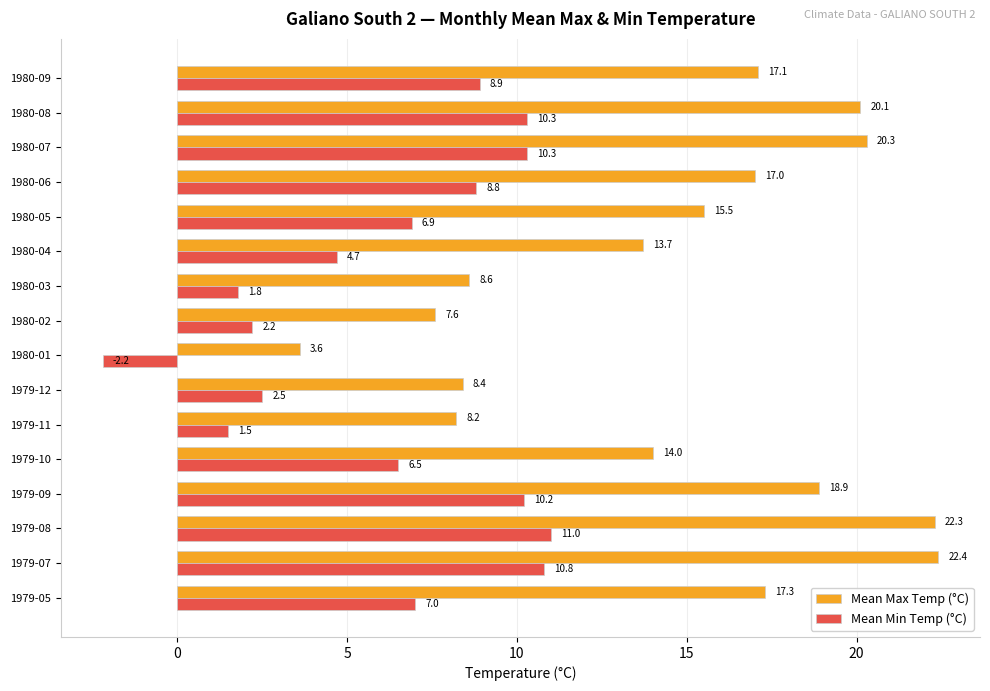

What are all the series names shown in the legend?

Mean Max Temp (°C), Mean Min Temp (°C)